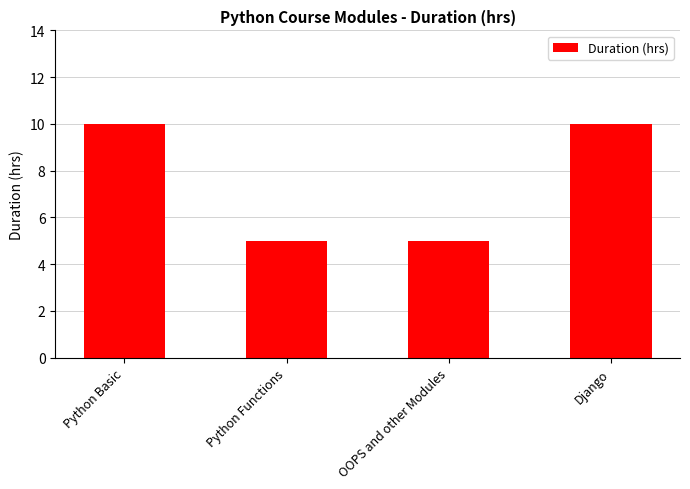

How many data points does each series have?

4